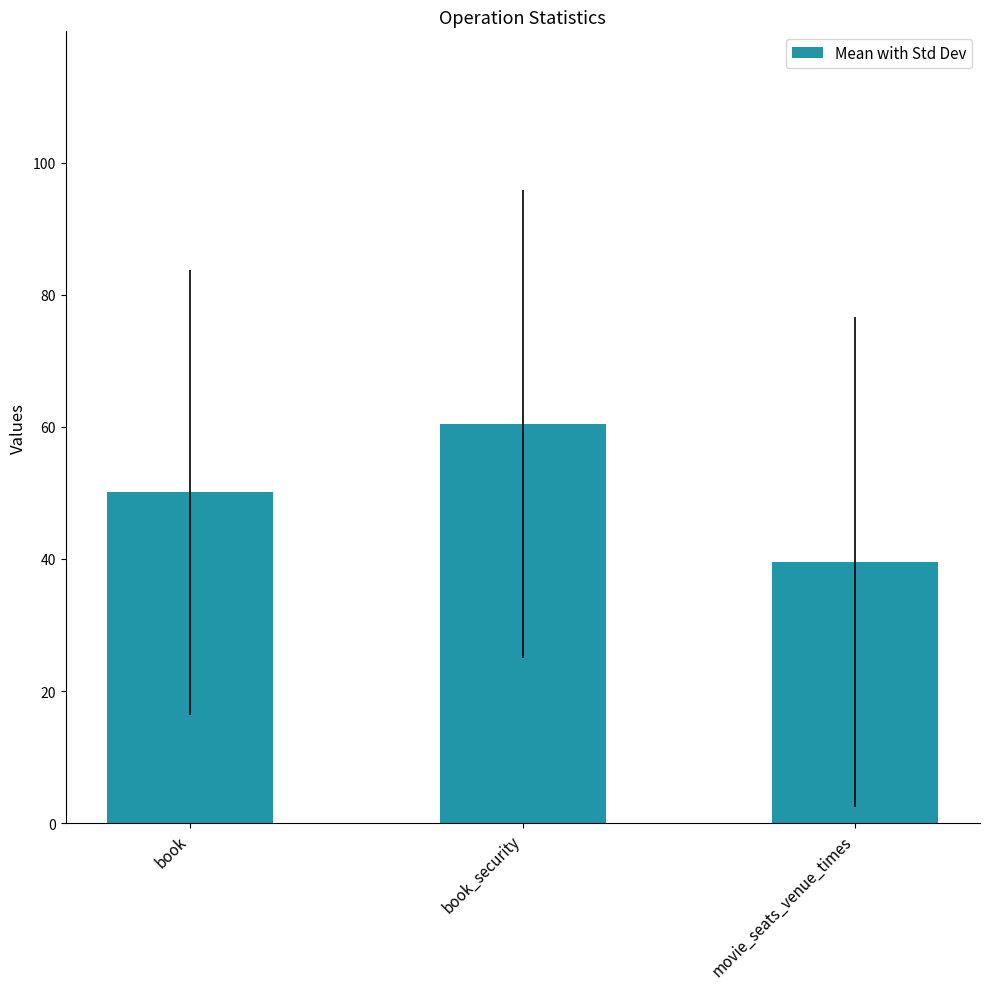

Reading left to right, list all the values displayed in this chart.

50.1	60.5	39.5